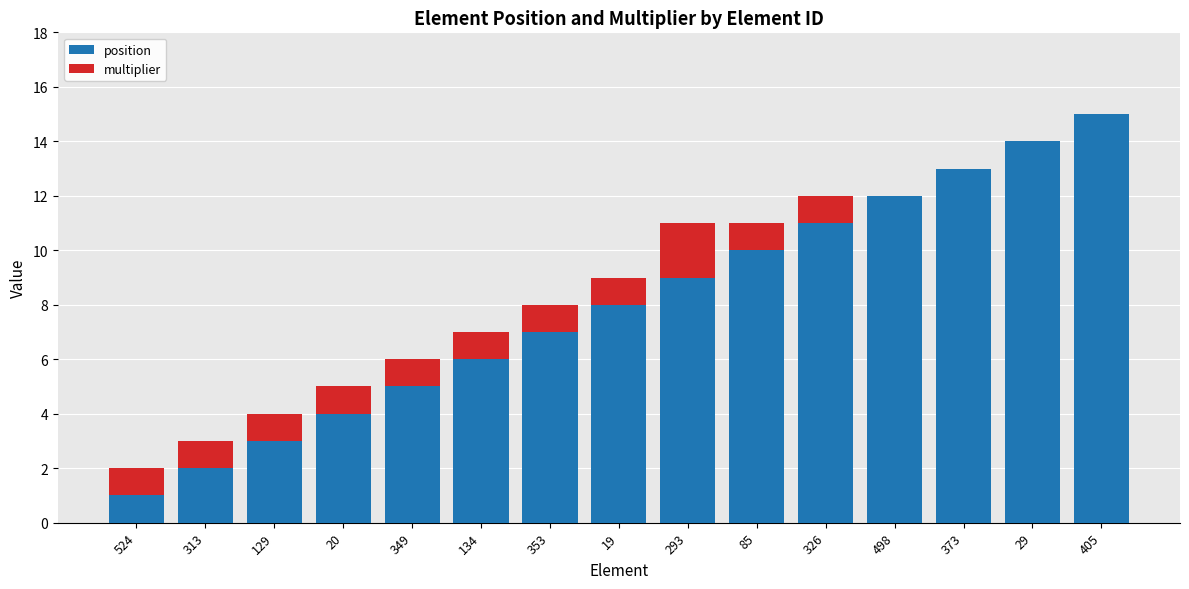

Is it true that position equals 5 at 349?

True